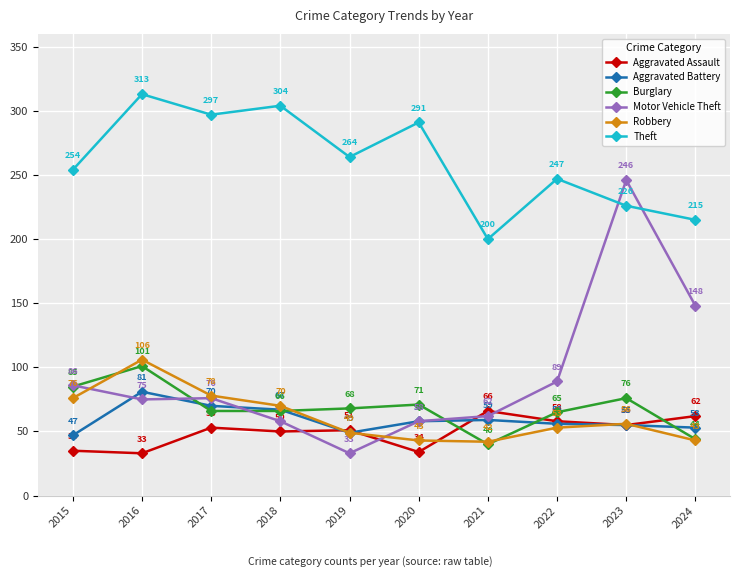

The Burglary series shows 27 at 2024. True or false?

False